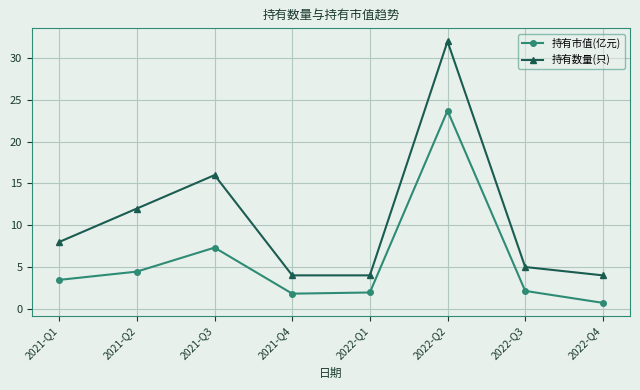

What are all the series names shown in the legend?

持有市值(亿元), 持有数量(只)